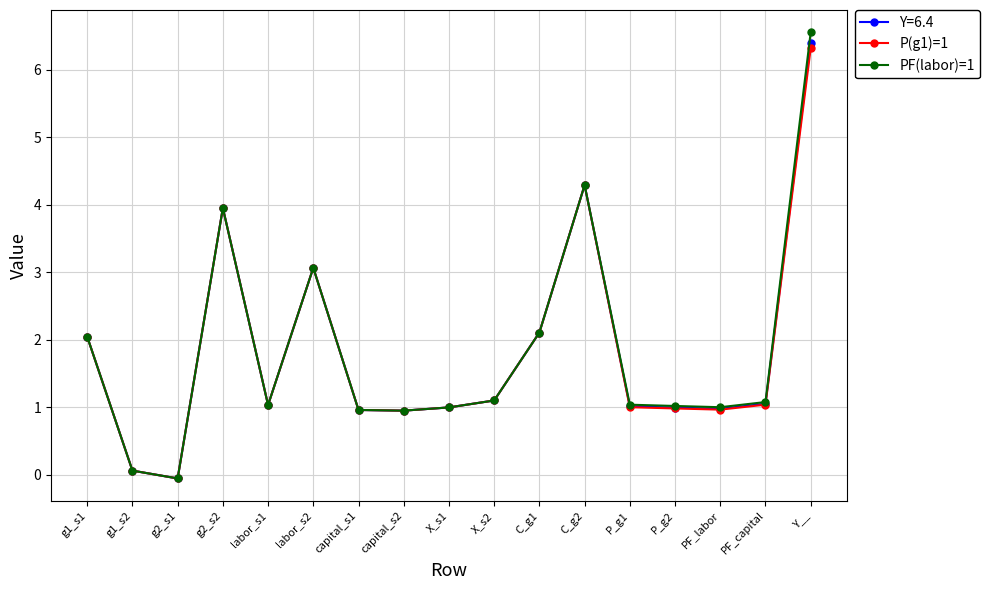

Count the number of categories in the chart.

17